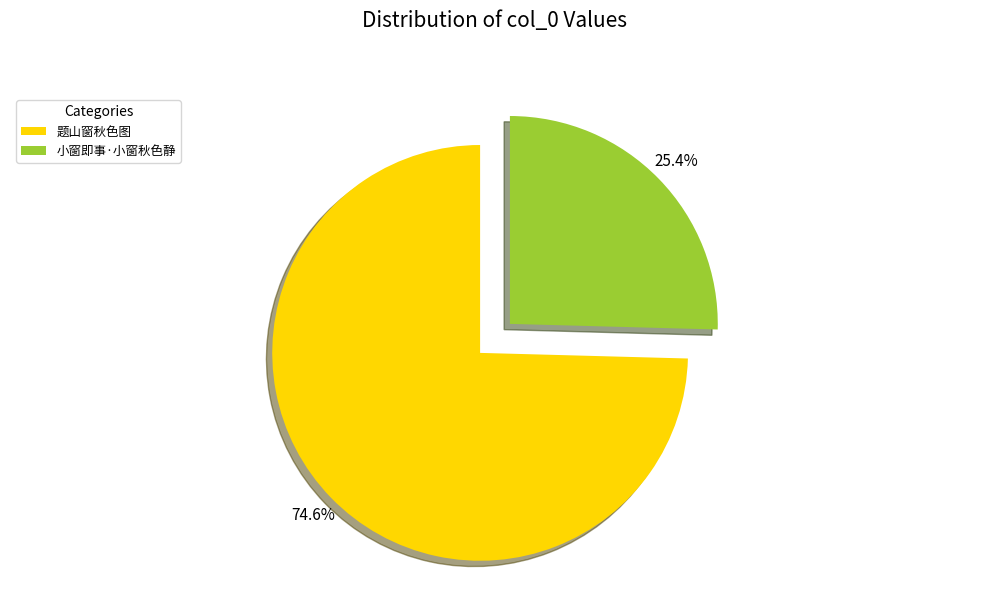

Which category has the biggest portion of the pie?

题山窗秋色图